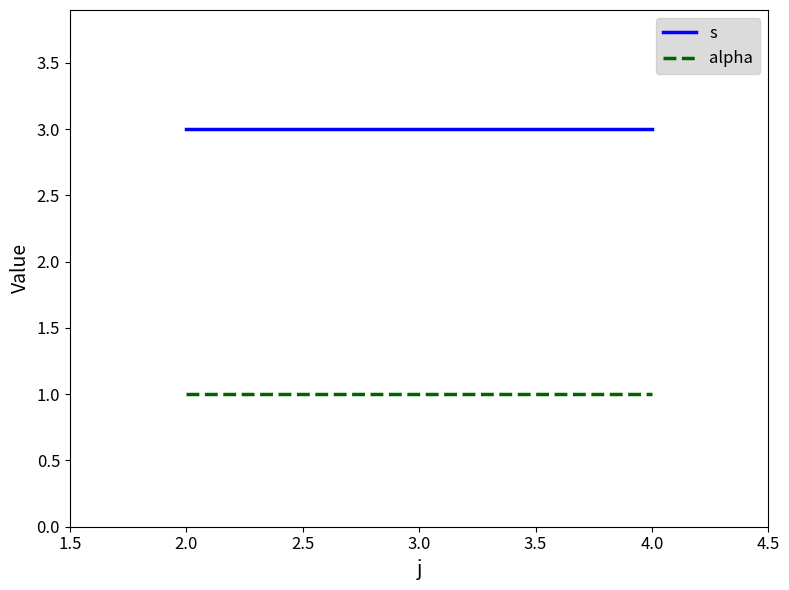

What is the greatest value displayed?

3